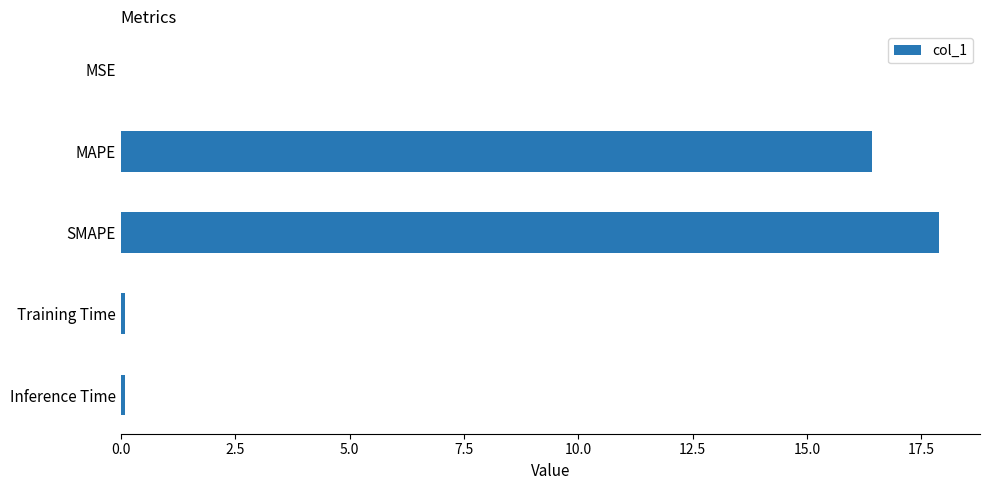

Which label corresponds to the largest value in the chart?

SMAPE